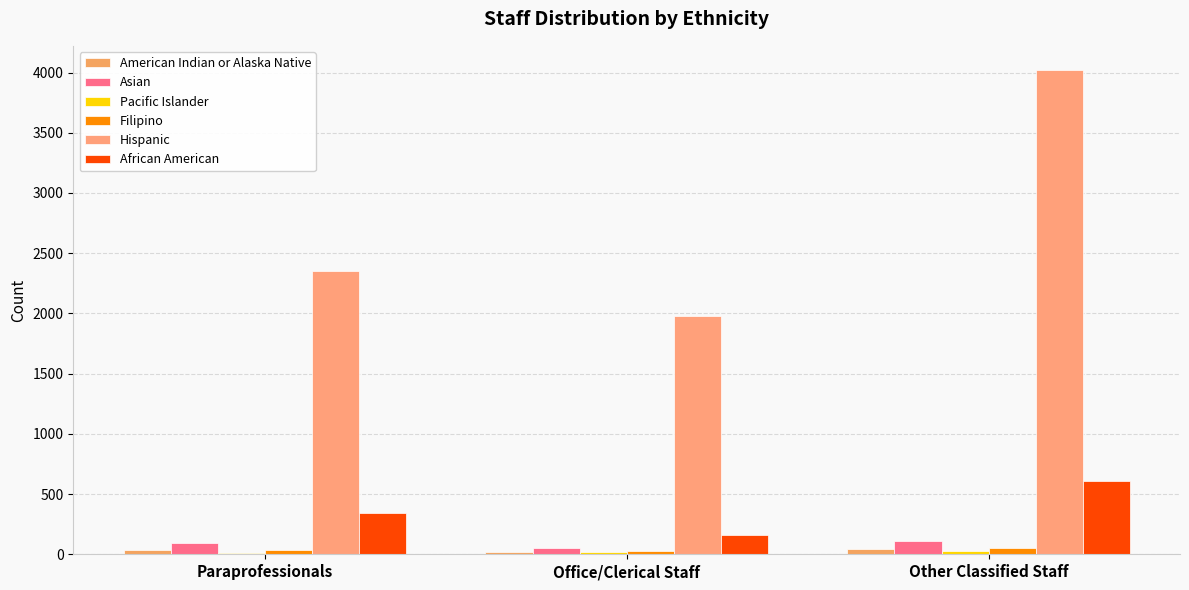

Reading right to left, what are all the values shown in this chart?

American Indian or Alaska Native: Other Classified Staff=47.3	Office/Clerical Staff=22.7	Paraprofessionals=32.3
Asian: Other Classified Staff=110.9	Office/Clerical Staff=52.8	Paraprofessionals=93.0
Pacific Islander: Other Classified Staff=29.5	Office/Clerical Staff=19.2	Paraprofessionals=14.8
Filipino: Other Classified Staff=48.1	Office/Clerical Staff=26.6	Paraprofessionals=37.0
Hispanic: Other Classified Staff=4020.4	Office/Clerical Staff=1980.7	Paraprofessionals=2355.9
African American: Other Classified Staff=606.3	Office/Clerical Staff=162.6	Paraprofessionals=343.8